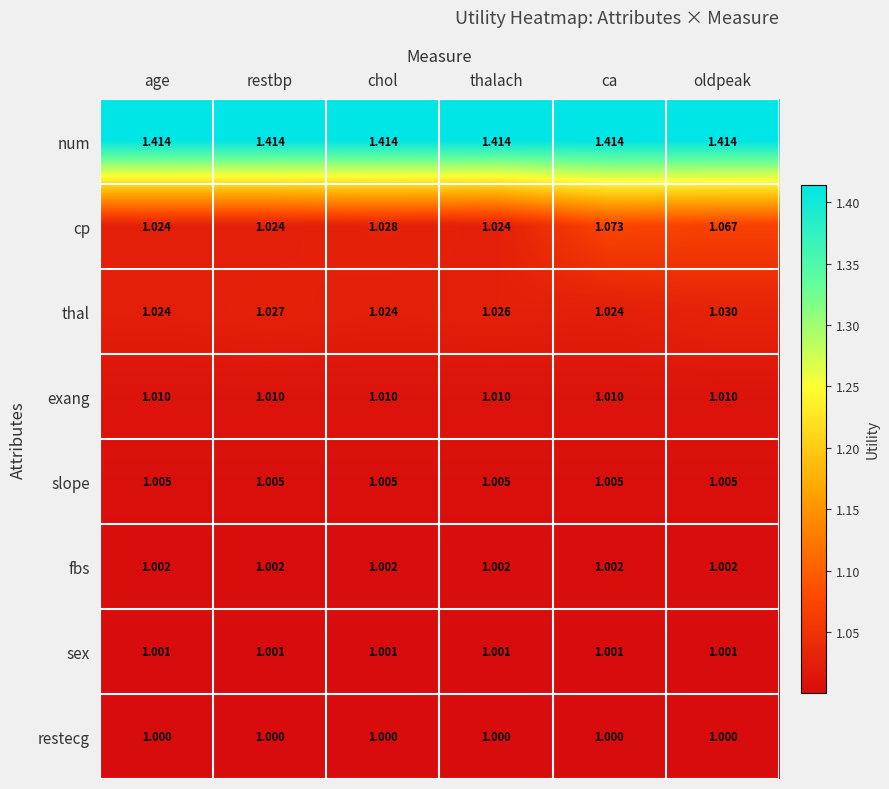

Rank the series at thalach from highest to lowest value.

num, thal, cp, exang, slope, fbs, sex, restecg